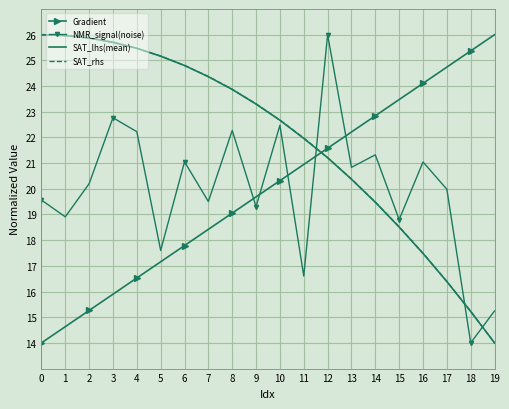

True or false: SAT_lhs(mean) and NMR_signal(noise) intersect in this chart.

True